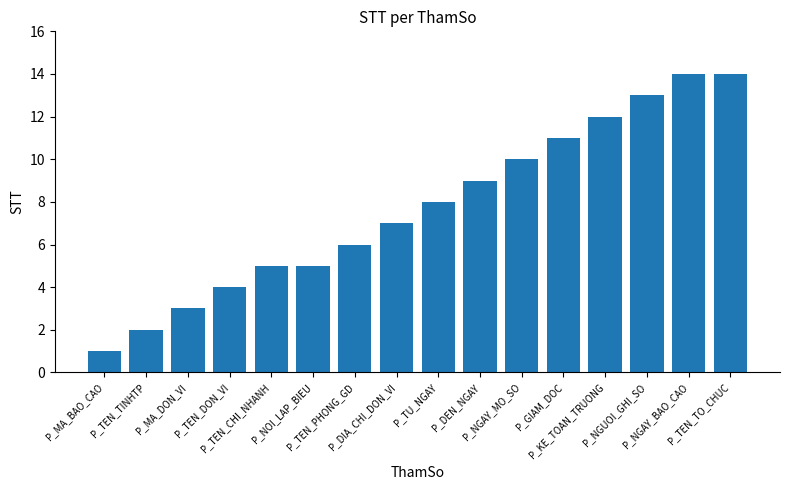

What is the ratio of the value at P_DIA_CHI_DON_VI to the value at P_NGAY_MO_SO?

0.7